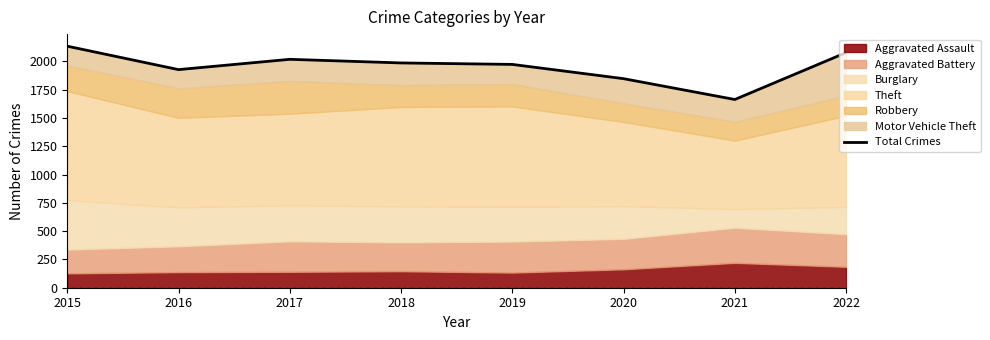

What is the difference between the second highest and second lowest values?

230